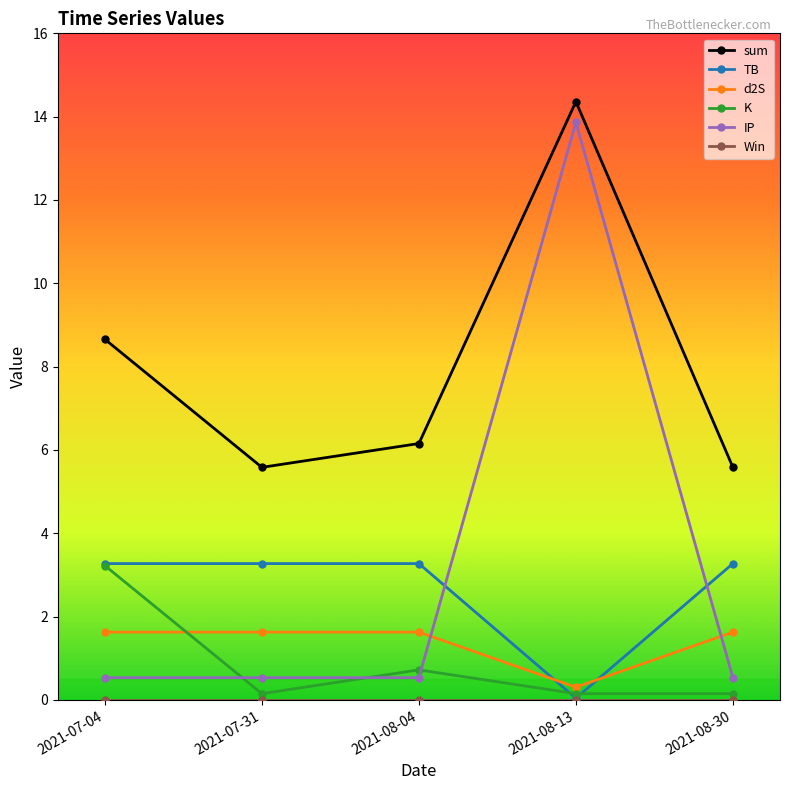

What position from the right is 2021-08-30?

1